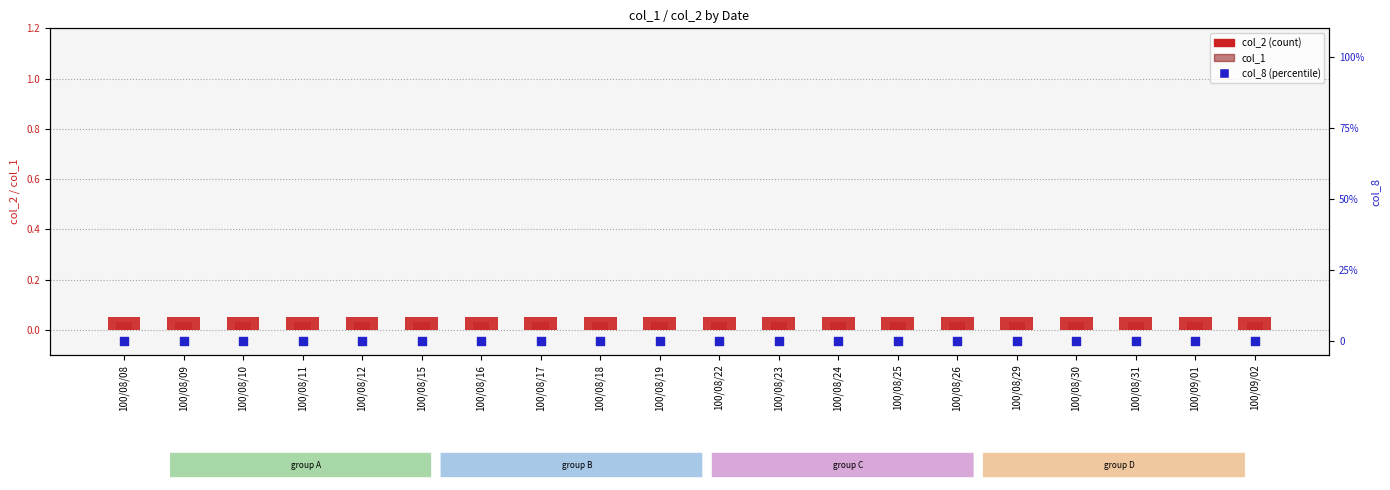

Which series has the widest spread of Y values?

col_2 (count)